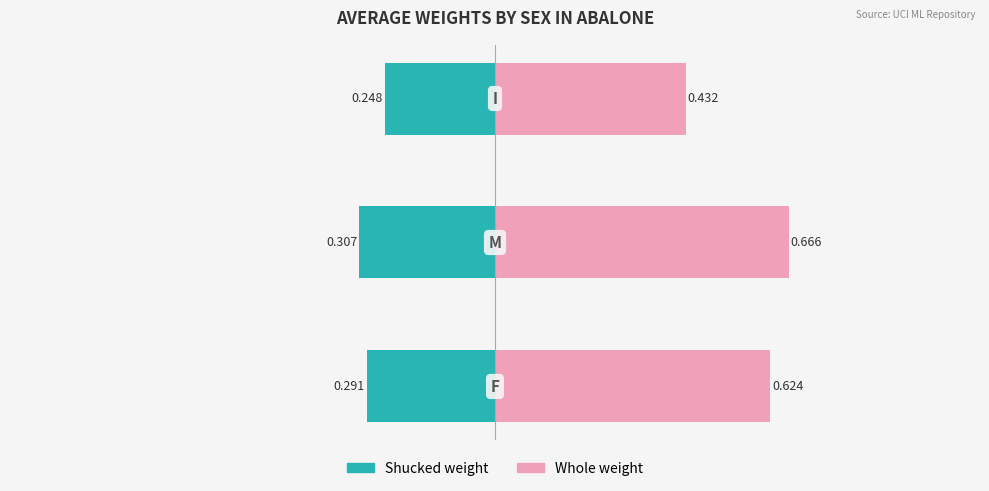

How many data points does each series have?

3